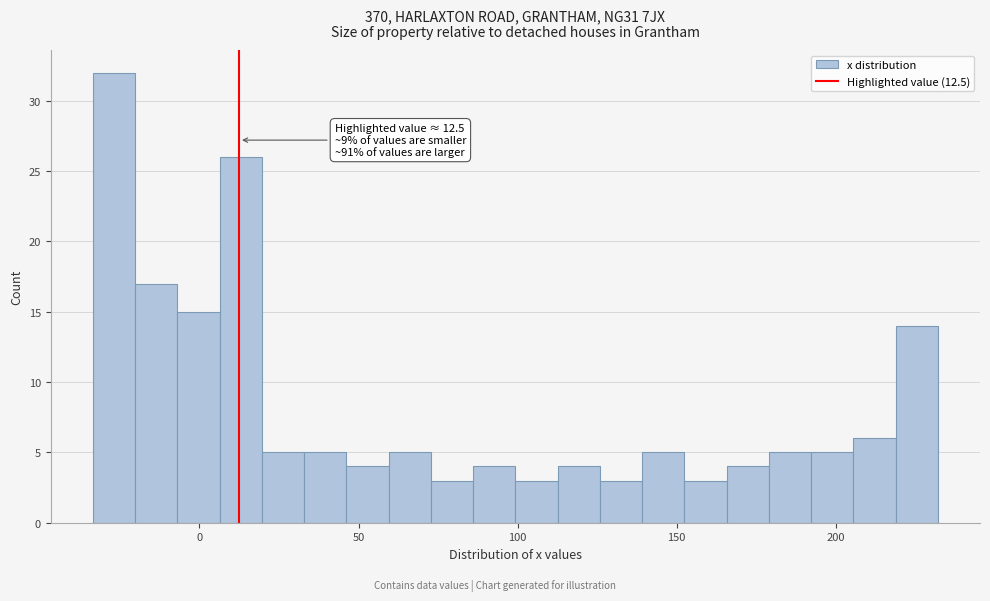

Read against the x-axis, roughly where is the centre of the tallest bar?

-25